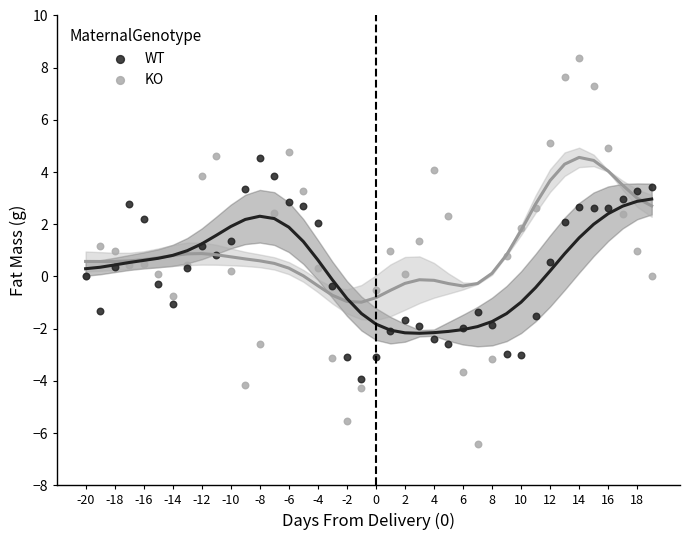

What is the X range (max minus min) for the scatter plot?

39.0